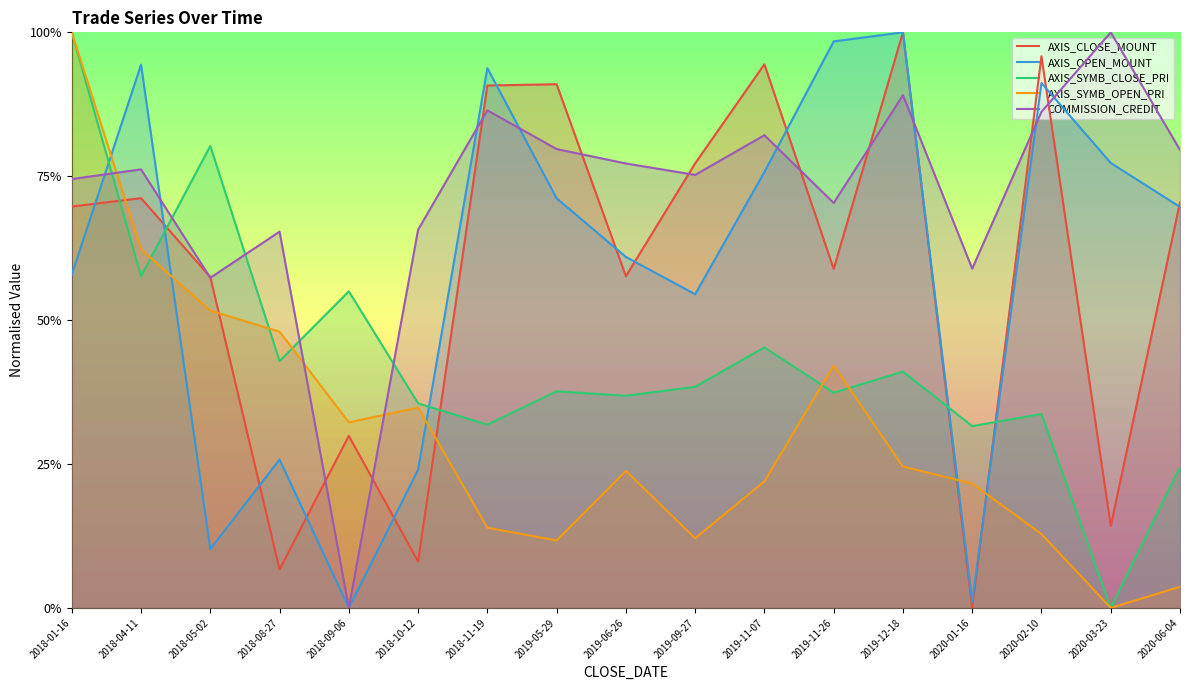

Where do AXIS_CLOSE_MOUNT and AXIS_OPEN_MOUNT first cross each other?

2018-01-16 and 2018-04-11